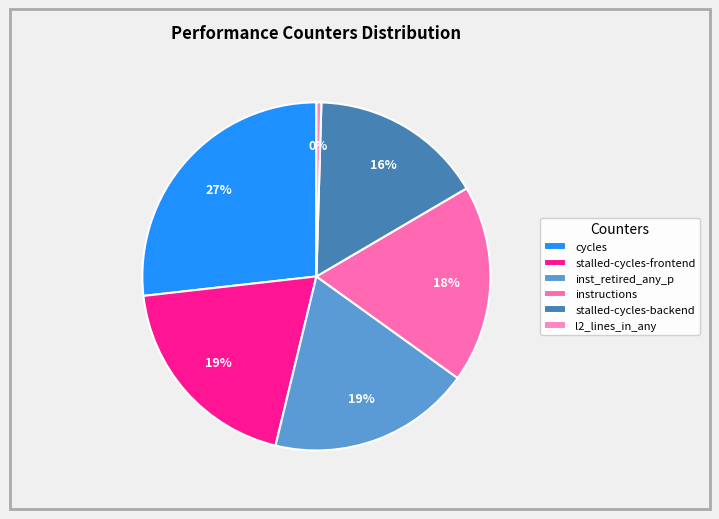

Which slice is the smallest?

l2_lines_in_any